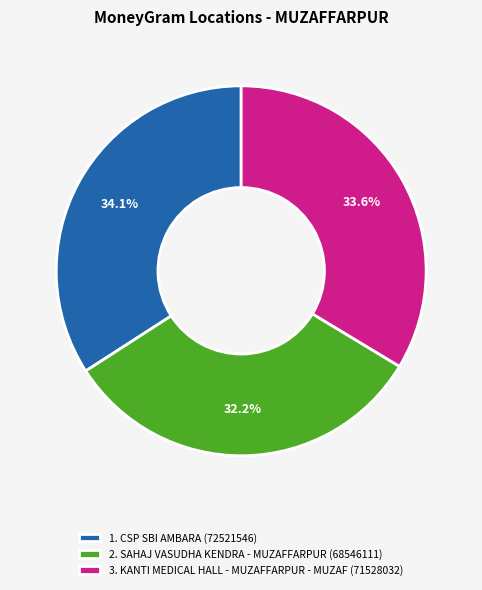

Is 1. CSP SBI AMBARA (72521546) the majority of the pie?

No